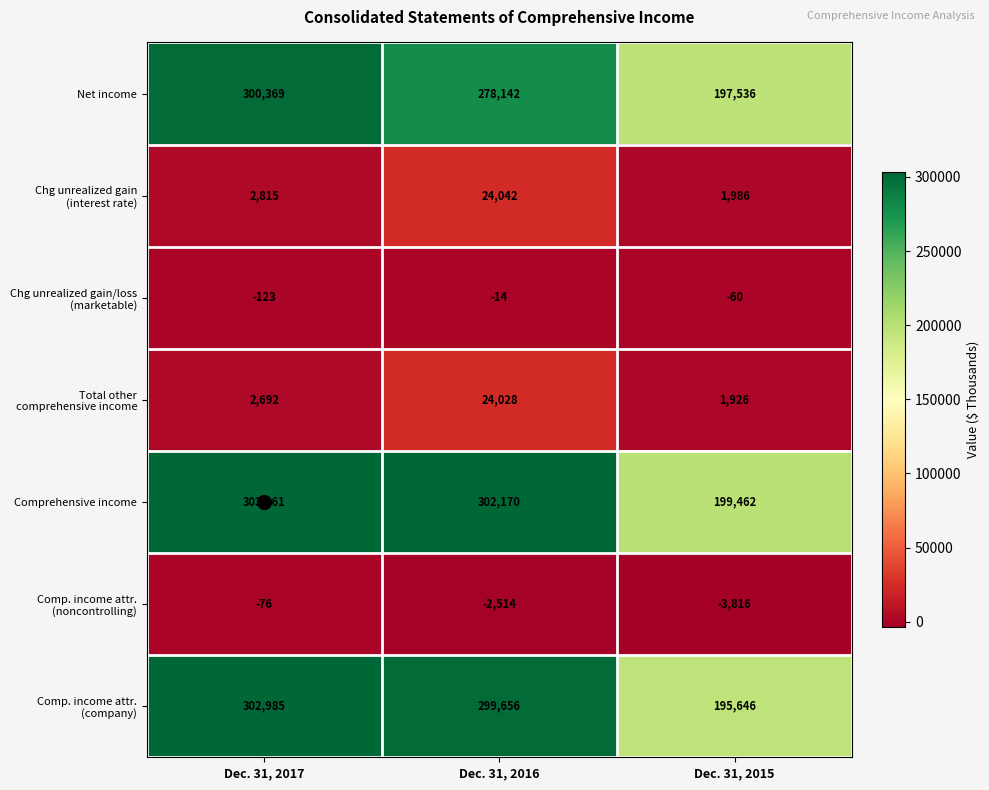

At how many categories does at least one series exceed 15869?

3